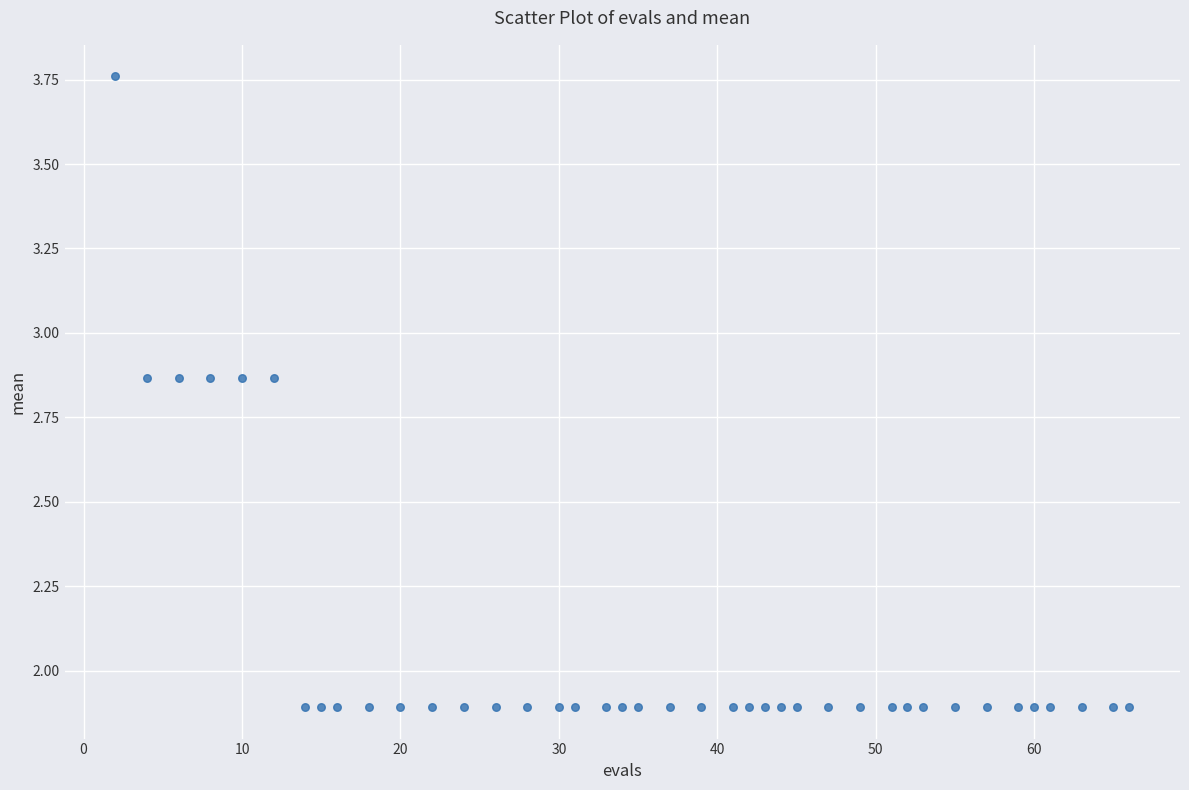

What is the range of Y values (max minus min)?

1.9